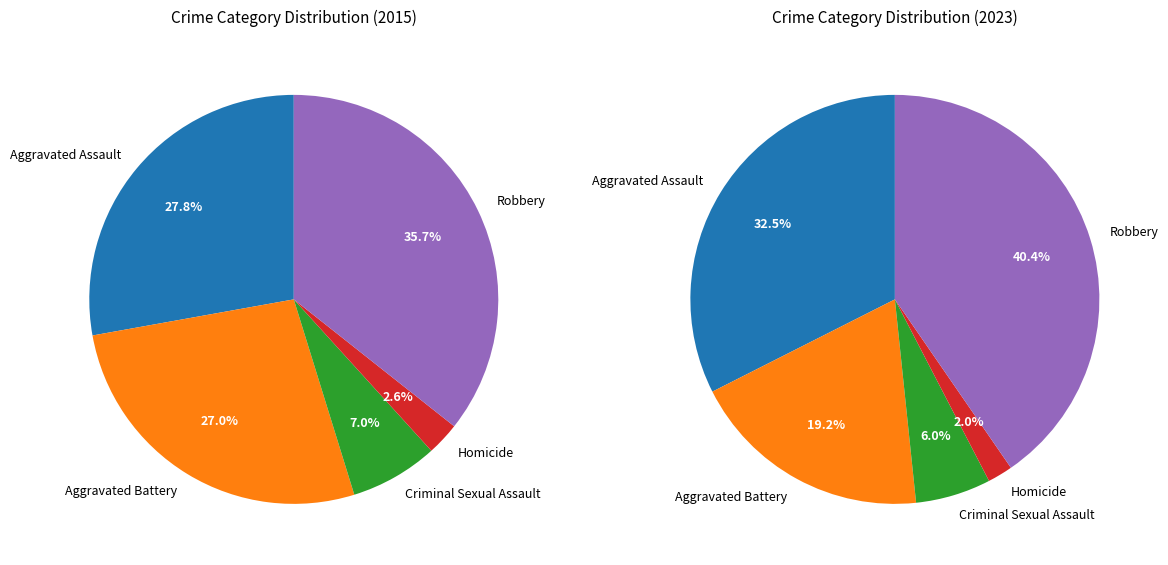

Is it true that Aggravated Battery is 37% of the pie?

False